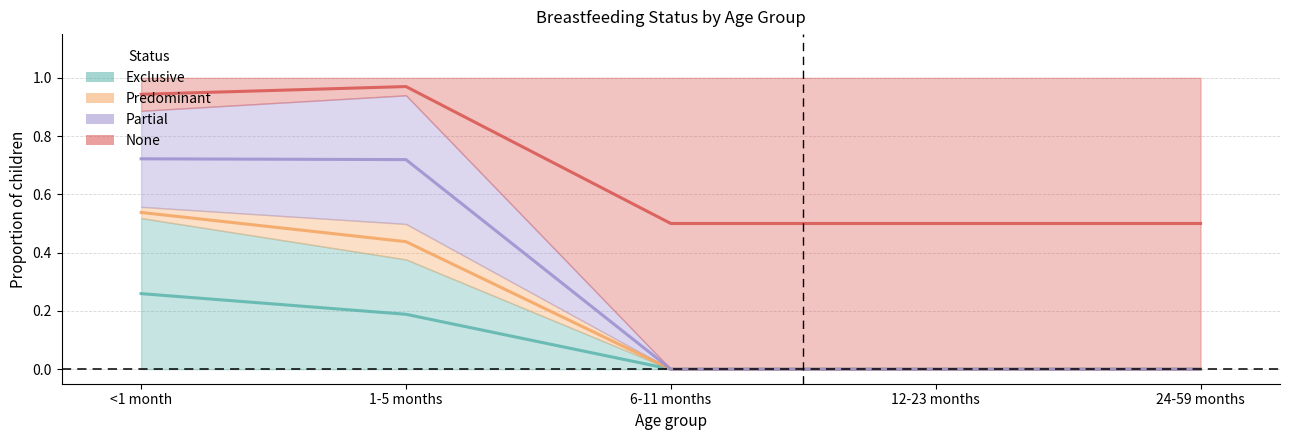

What is the difference between the maximum and minimum values in the Partial series?

0.7